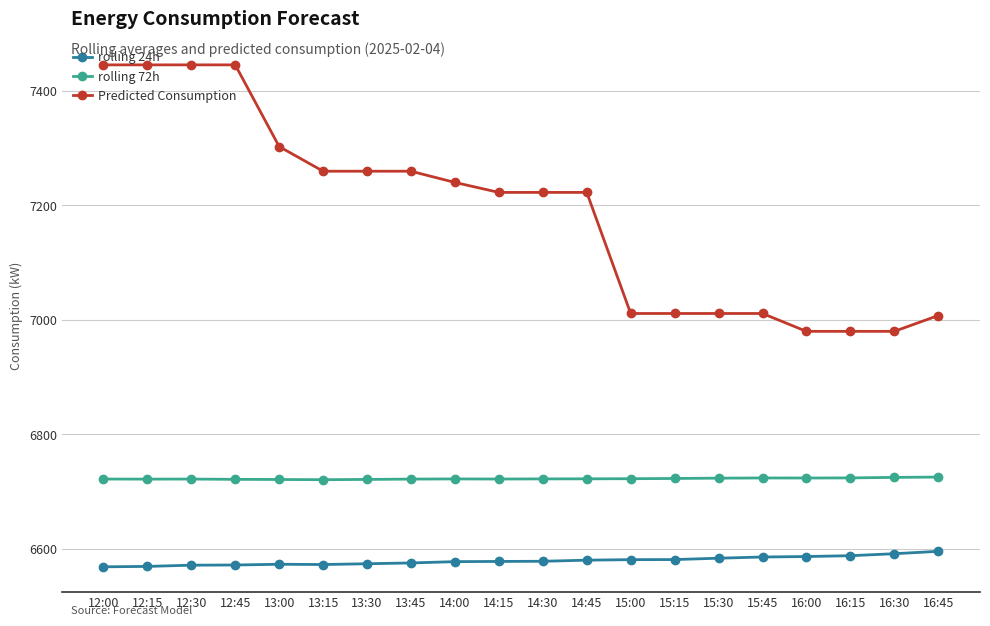

What is the sum of all rolling 24h values?

131582.8